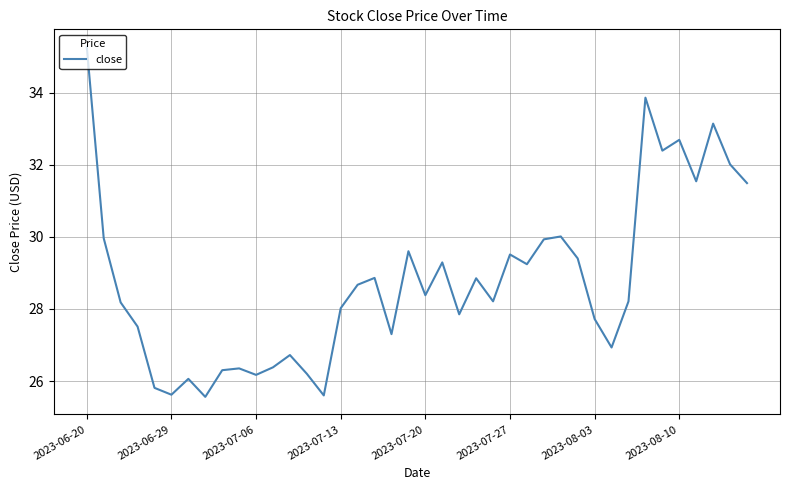

What is the greatest value displayed?

35.3